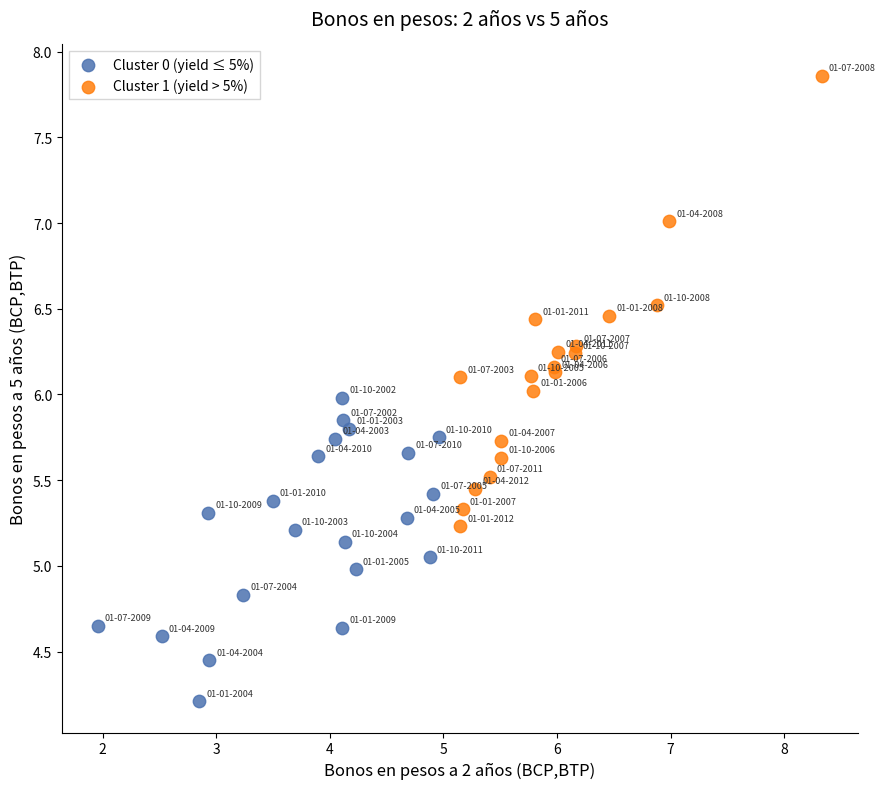

Which series contains the lowest Y value?

Cluster 0 (yield ≤ 5%)